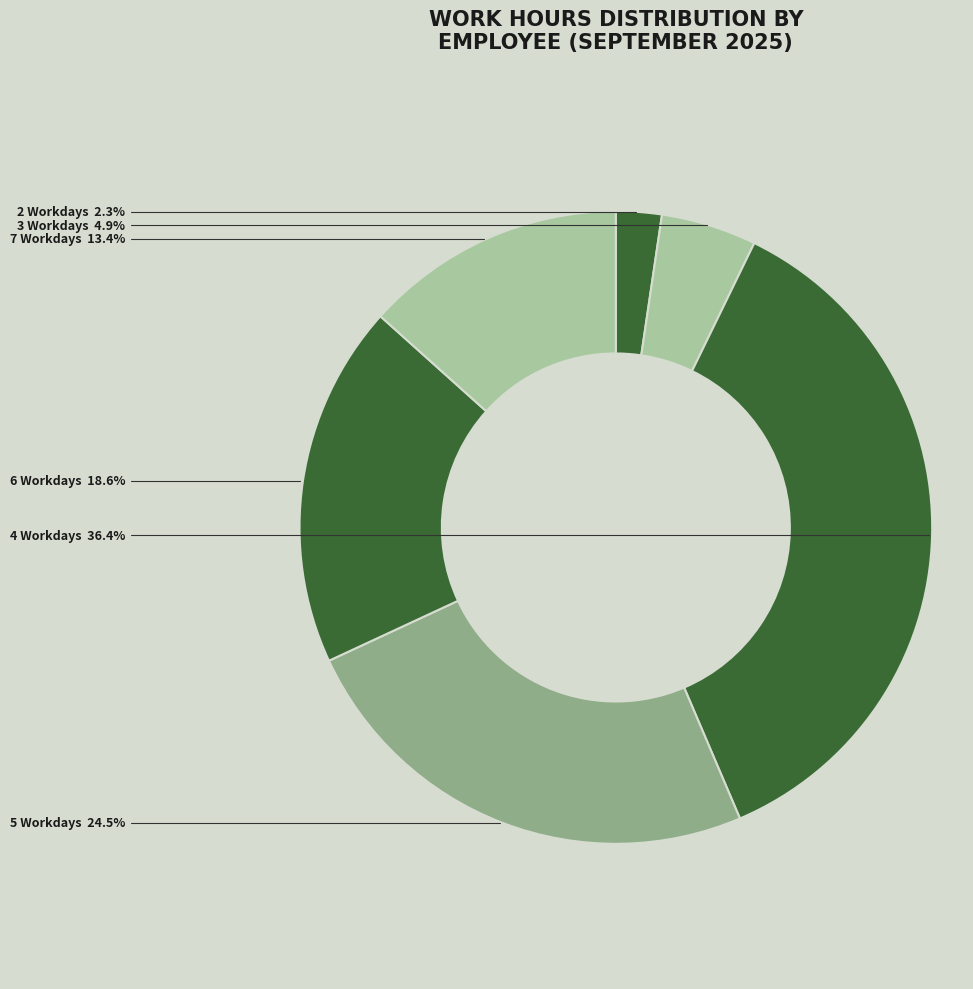

Count the number of slices in the pie.

6